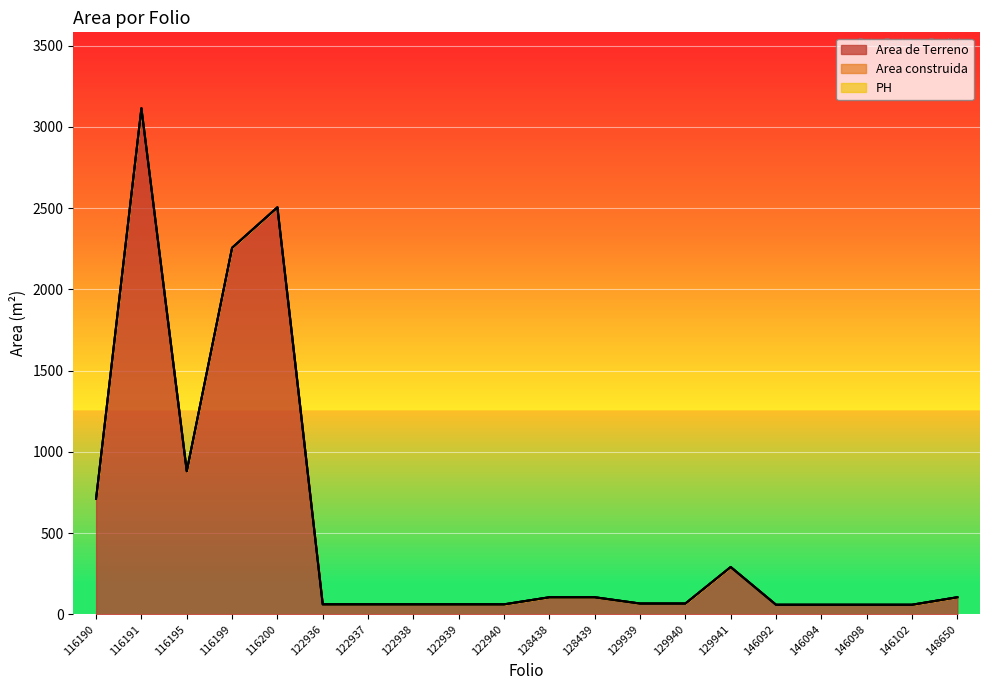

Which category has the highest value in the Area de Terreno series?

116191